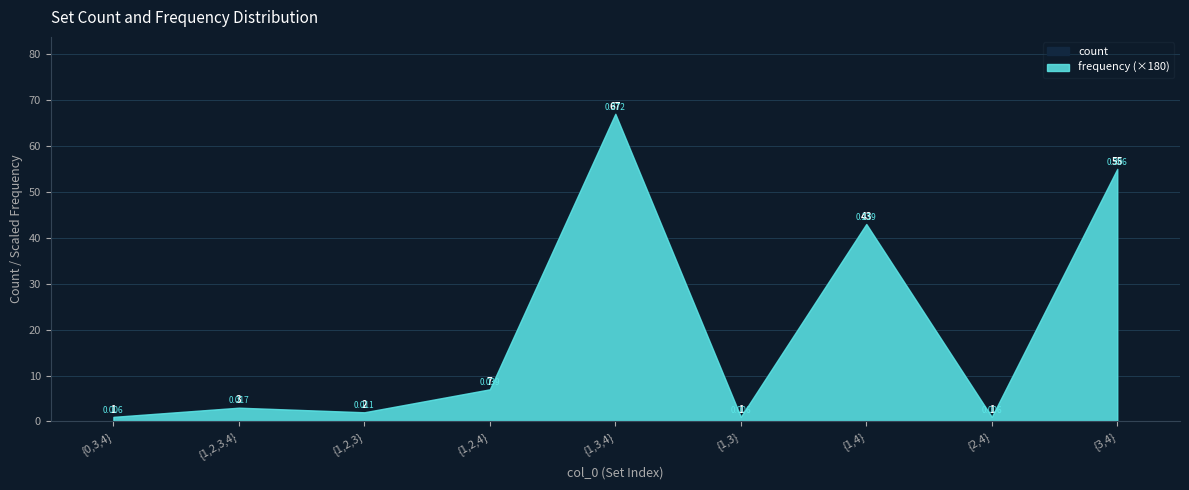

At 0, list the series in order from smallest to largest.

frequency, count